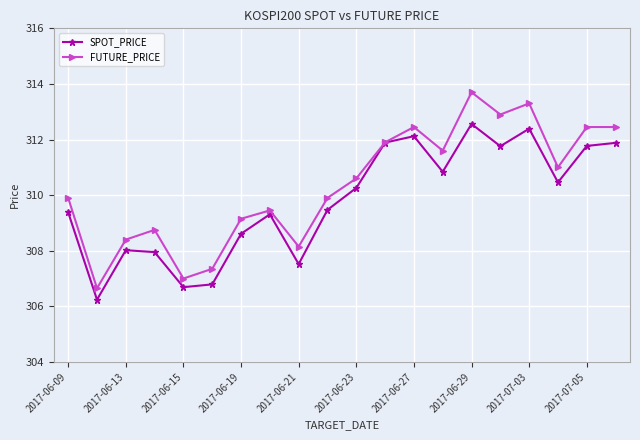

True or false: SPOT_PRICE has more than 2 points higher than both neighbors.

True